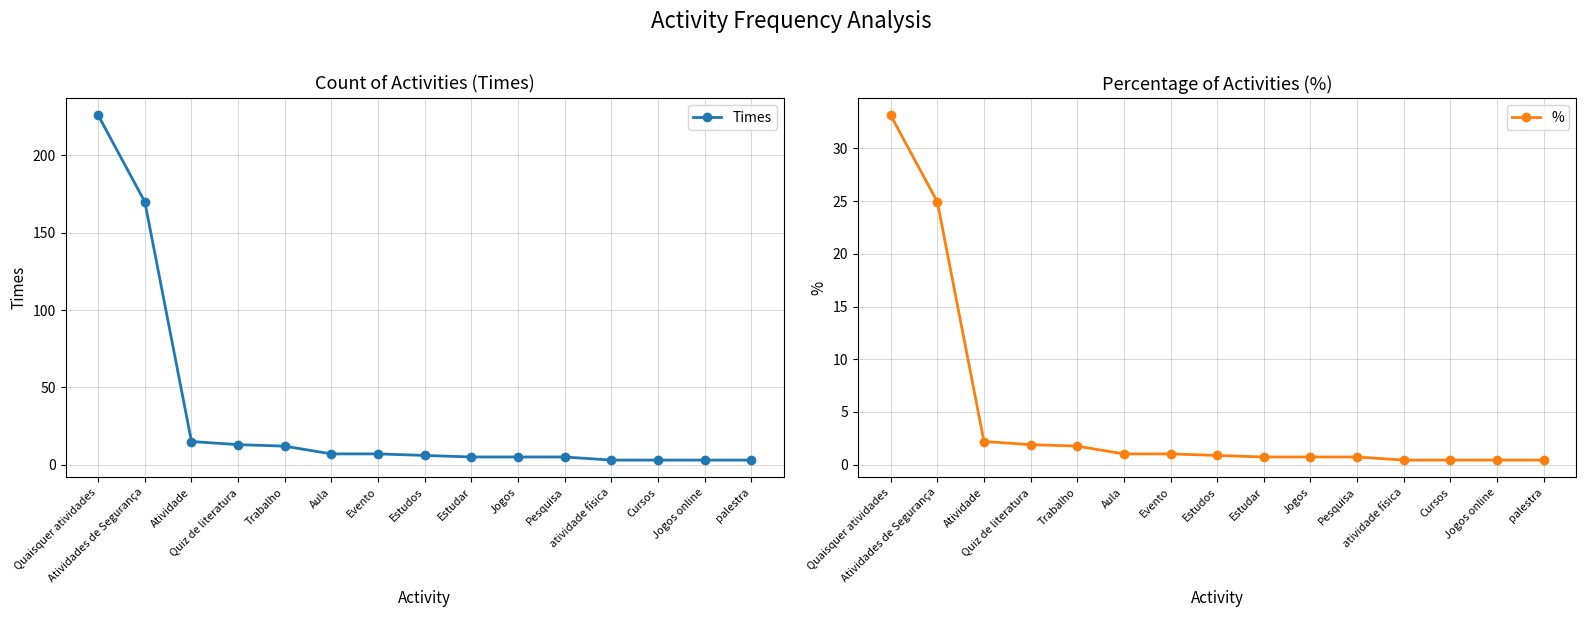

What is the average value of the Times series?

32